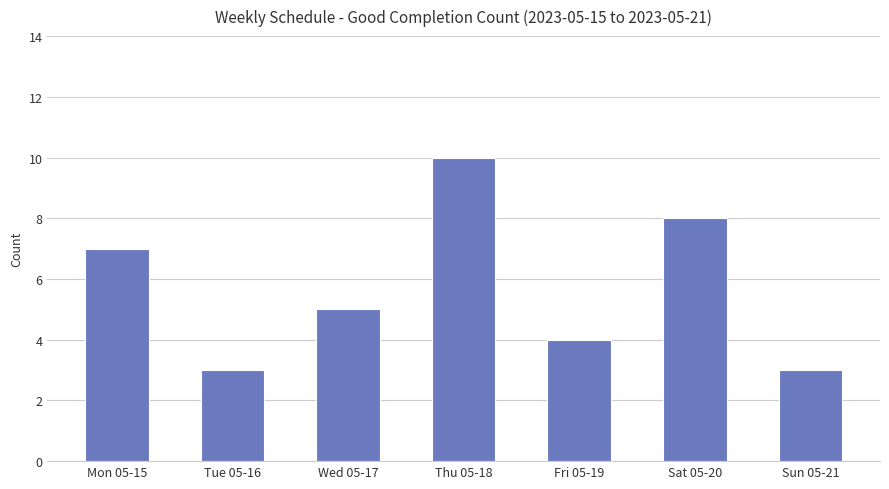

Reading left to right, what are all the values shown in this chart?

7	3	5	10	4	8	3